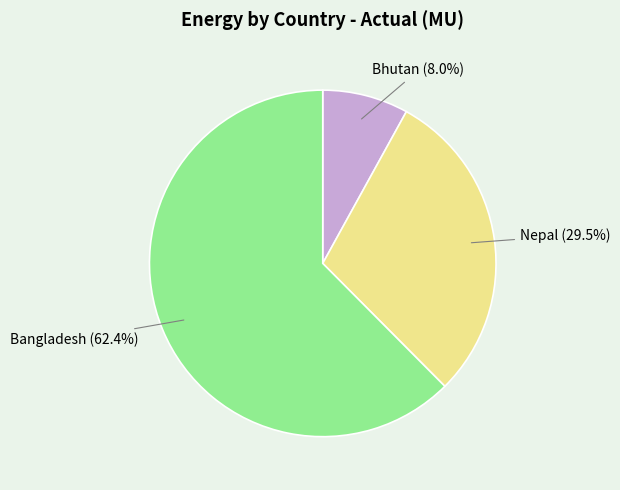

What percentage is NOT represented by Bhutan?

92.0%